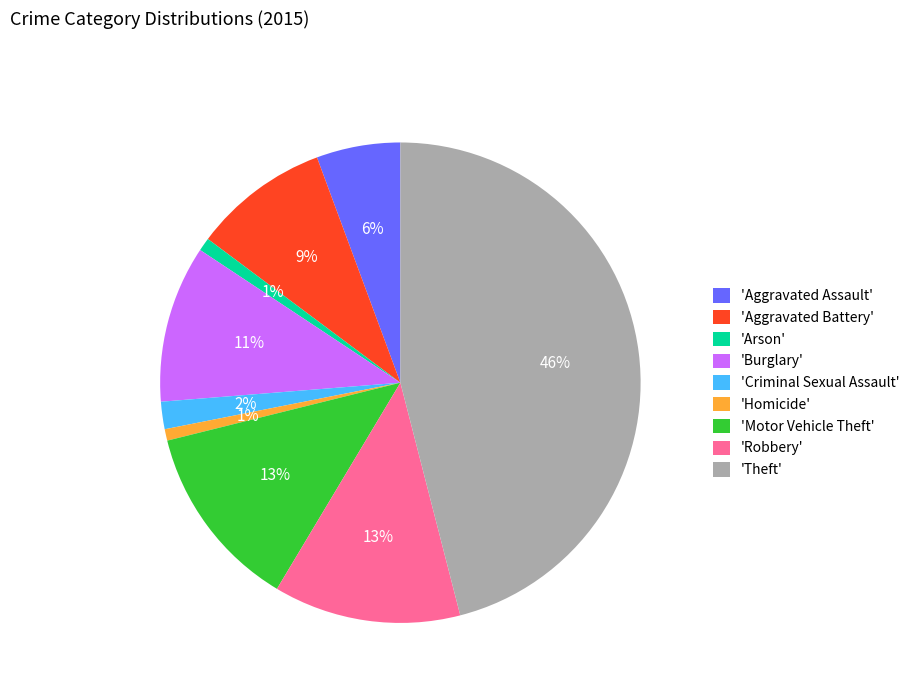

Is there a majority slice in this chart?

No